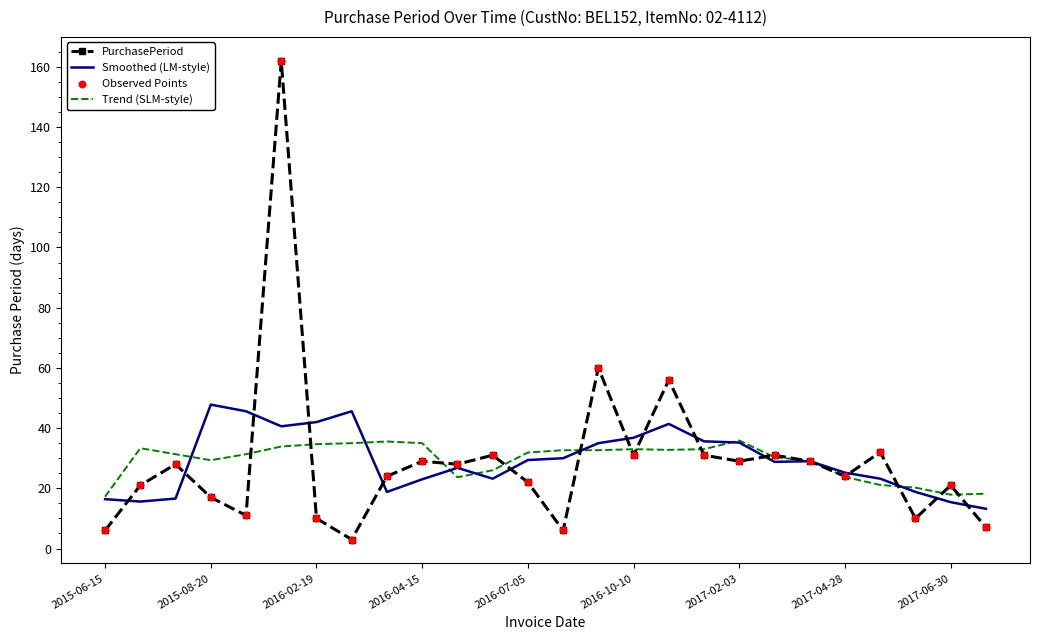

Which series has the largest range (max minus min)?

PurchasePeriod